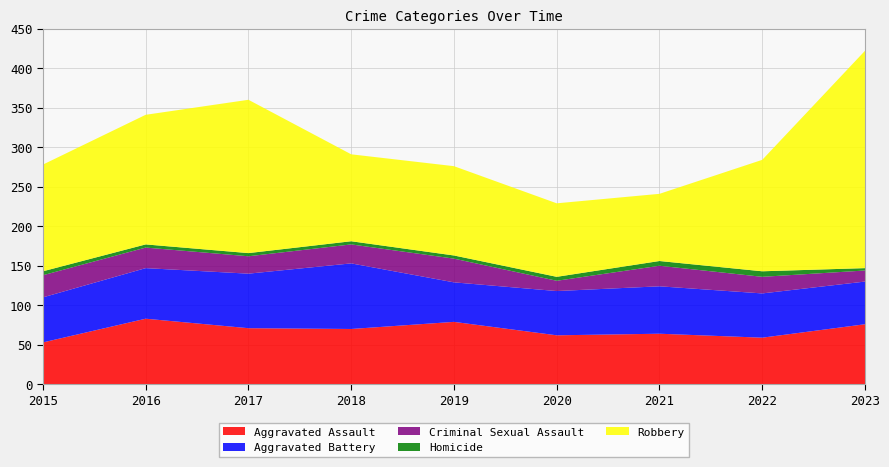

Reading left to right, transcribe all the data shown in this chart.

Aggravated Assault: 2015=53	2016=83	2017=71	2018=70	2019=79	2020=62	2021=64	2022=59	2023=76
Aggravated Battery: 2015=57	2016=64	2017=69	2018=83	2019=50	2020=56	2021=60	2022=56	2023=54
Criminal Sexual Assault: 2015=28	2016=26	2017=22	2018=24	2019=30	2020=13	2021=26	2022=21	2023=14
Homicide: 2015=5	2016=4	2017=4	2018=4	2019=4	2020=5	2021=6	2022=7	2023=3
Robbery: 2015=135	2016=164	2017=194	2018=110	2019=113	2020=93	2021=85	2022=141	2023=275